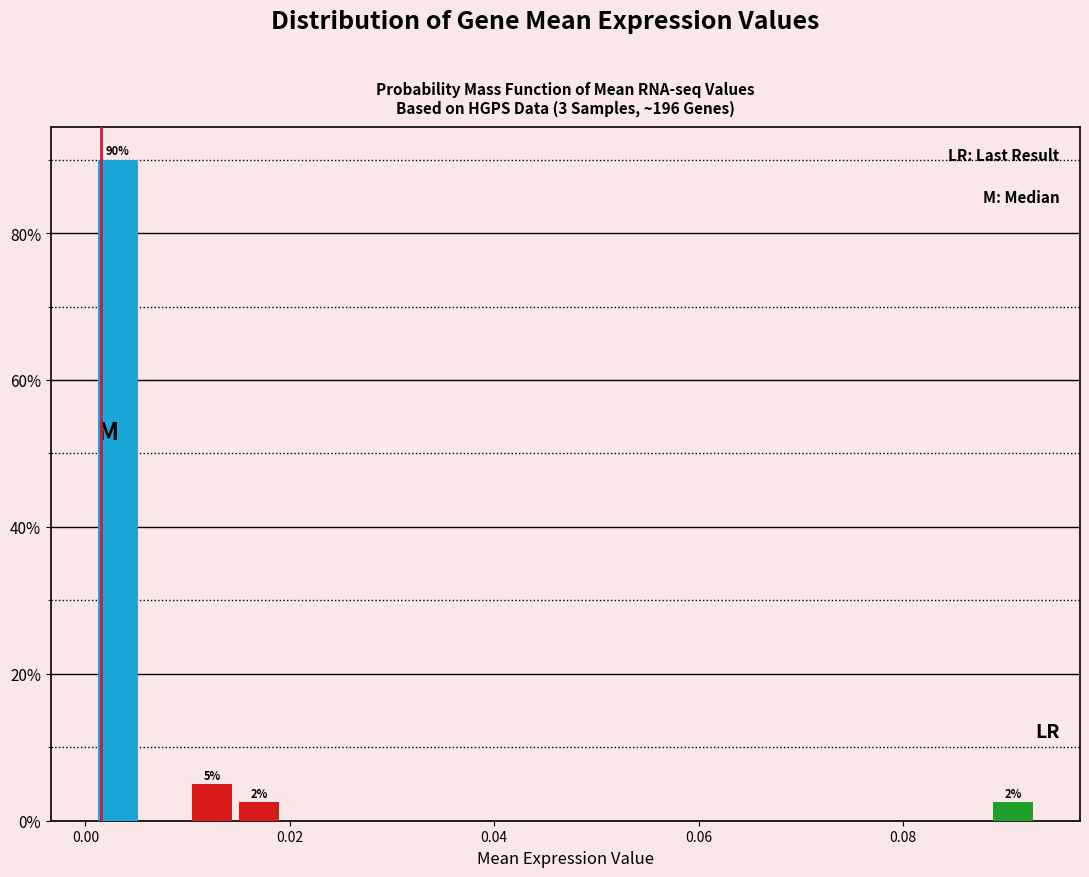

Read against the x-axis, roughly where is the centre of the tallest bar?

0.004